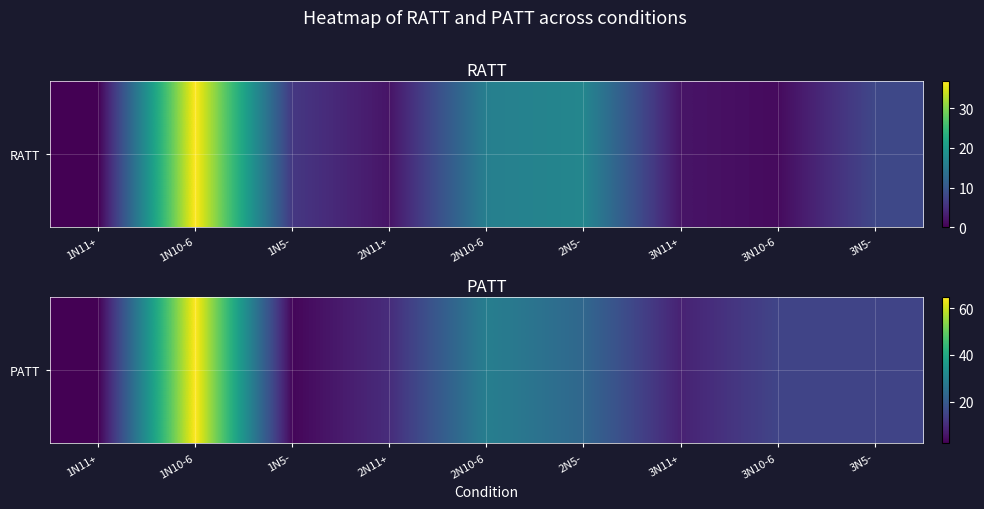

Reading right to left, list all the values displayed in this chart.

15	15	8	23	29	10	3	65	2